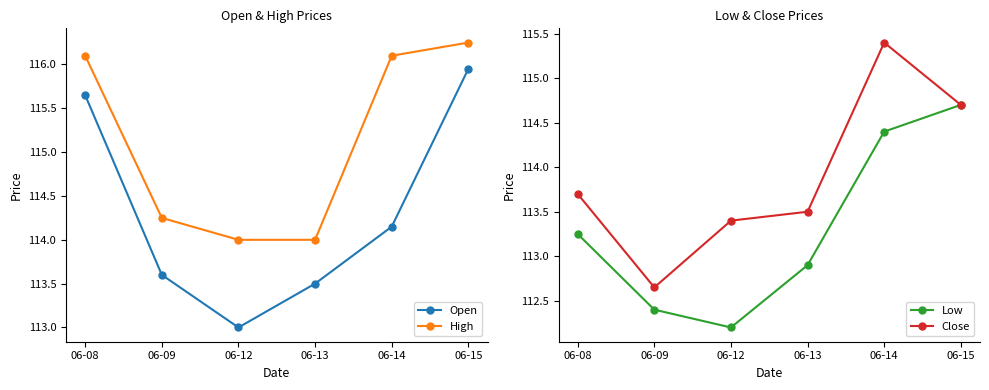

Which series has the largest total across all categories?

High